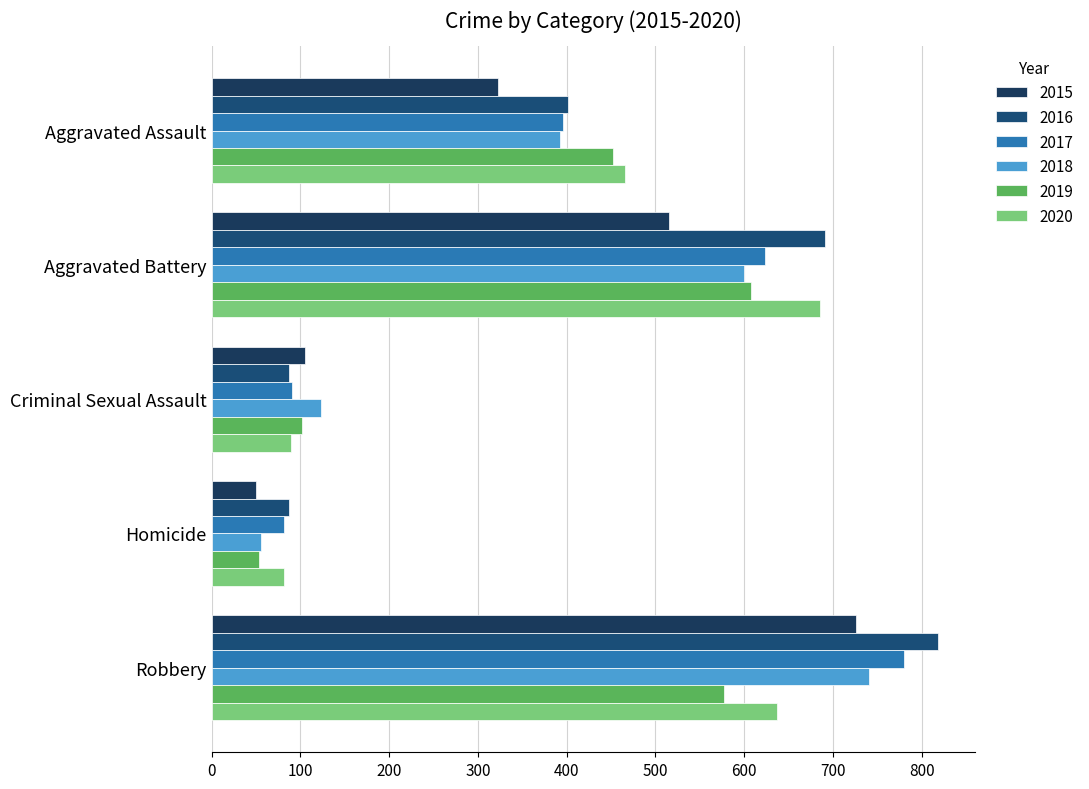

What is the value of the 2019 bar at the 2nd from the left?

608